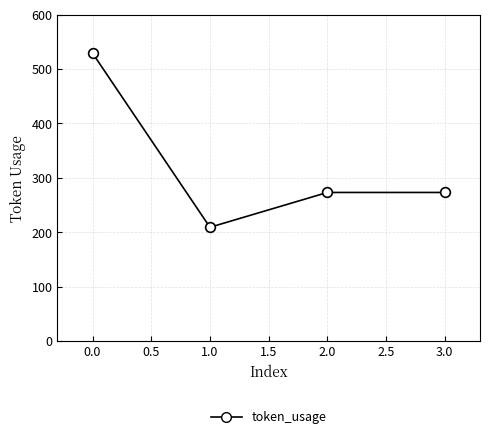

How many categories are shown in the chart?

4